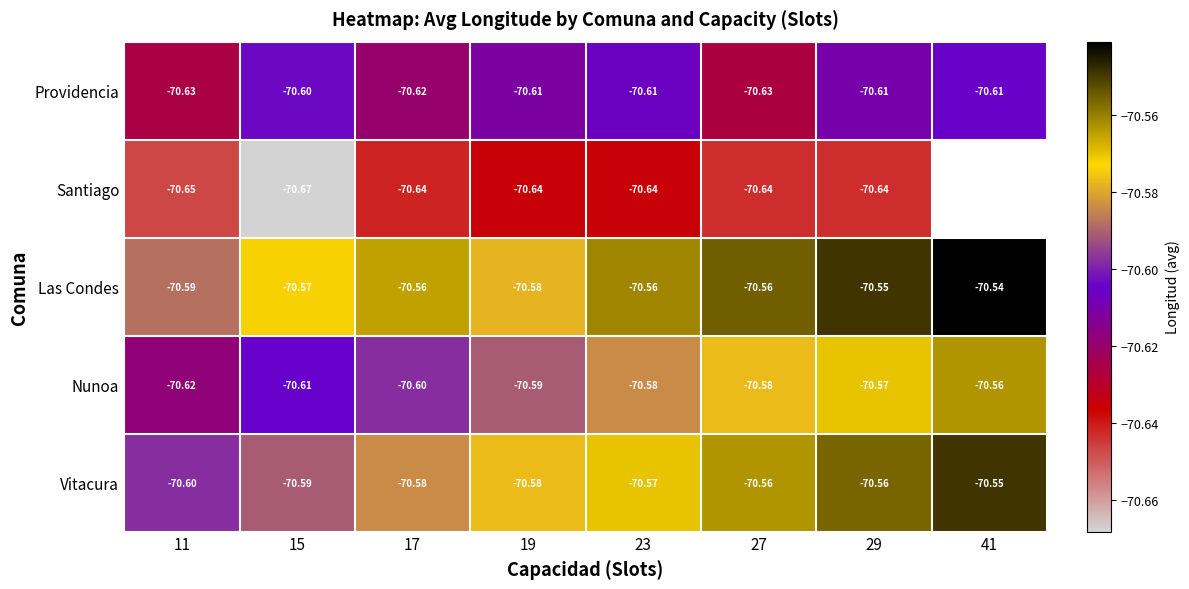

Is the value of Nunoa at 11 greater than the value of Las Condes at 29?

No